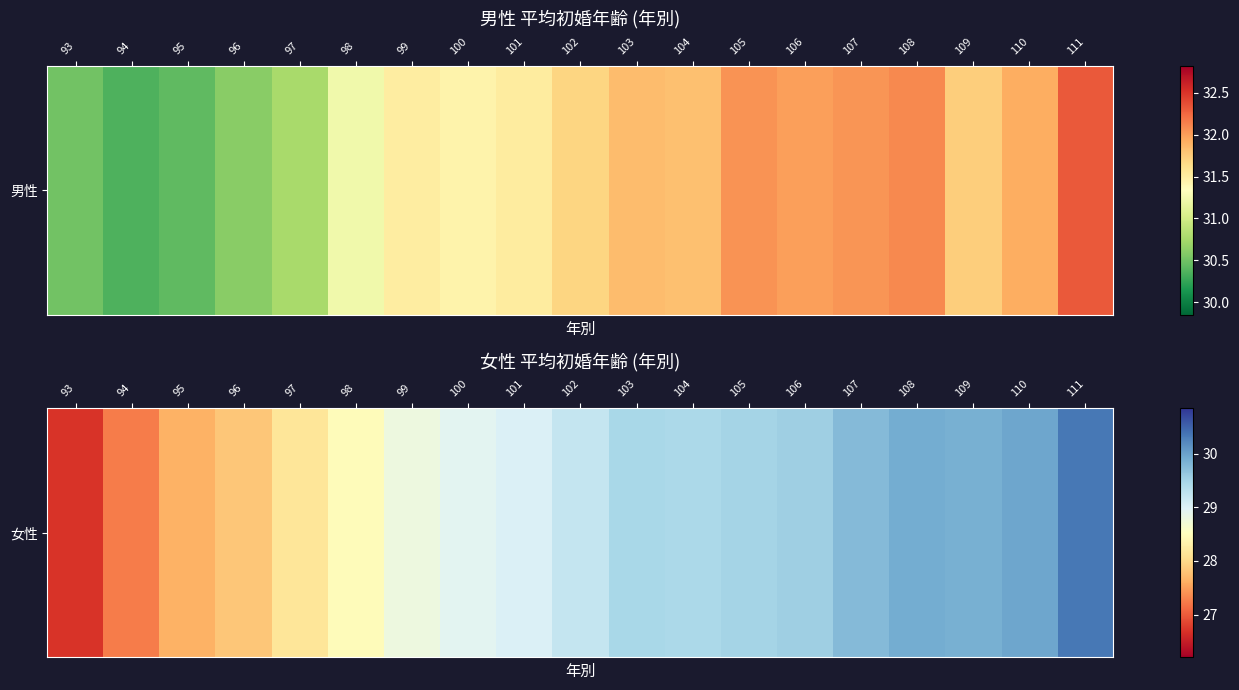

What is the difference between the maximum and second lowest values?

3.1